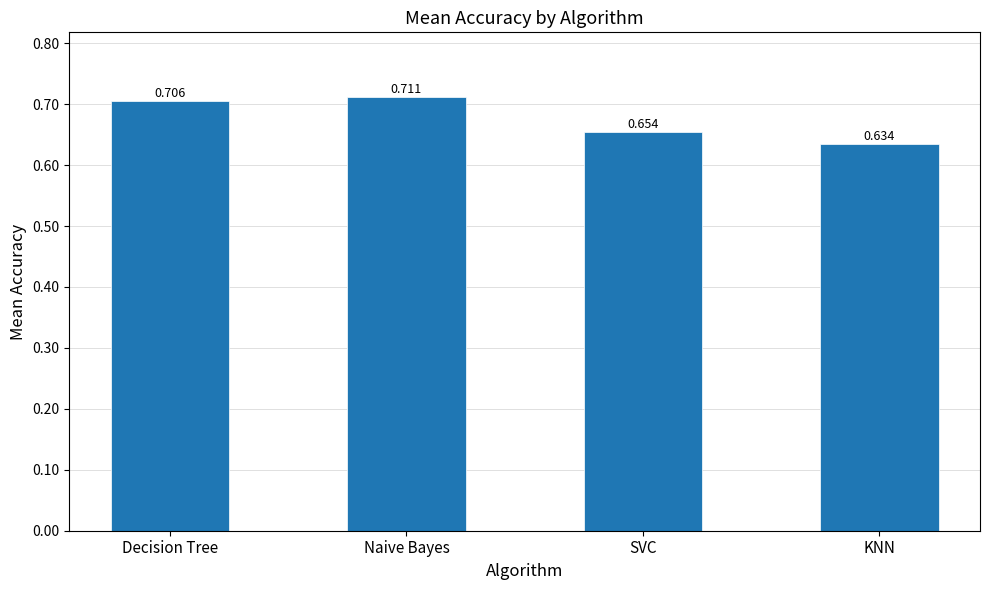

What is the label of the 2nd bar from the right?

SVC